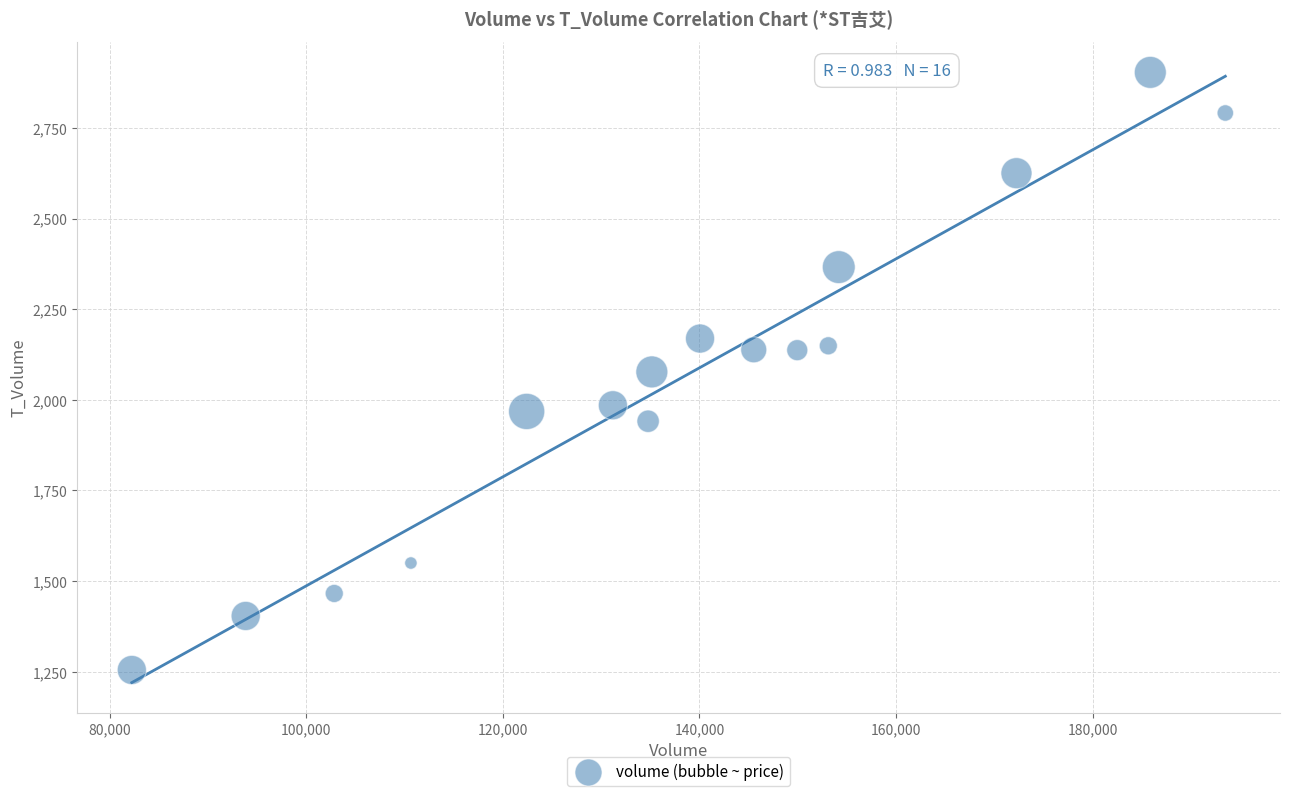

What is the range of X values (max minus min)?

111252